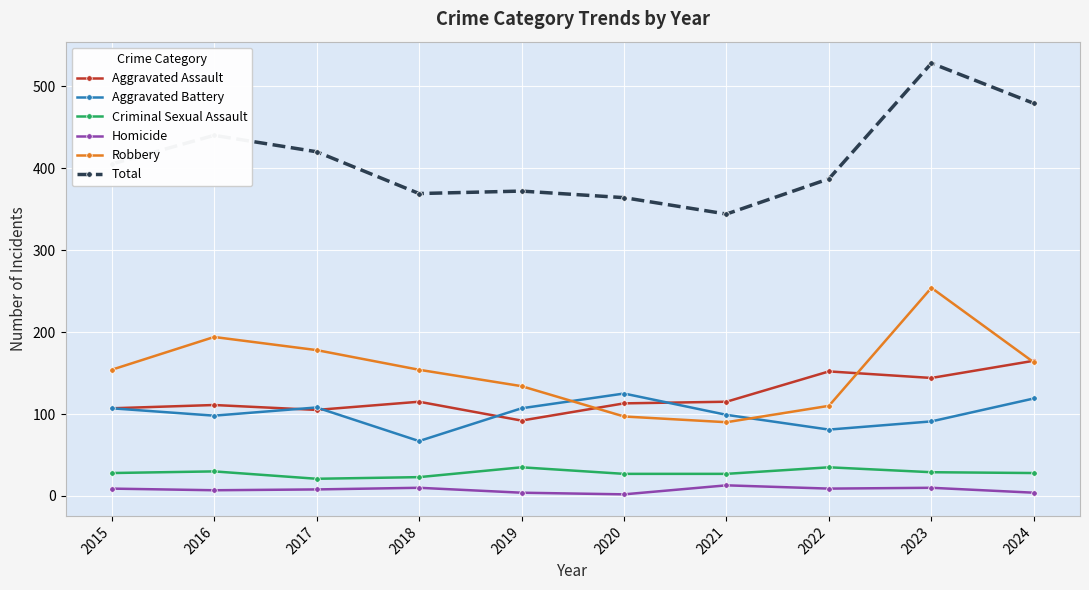

What is the greatest value displayed?

528